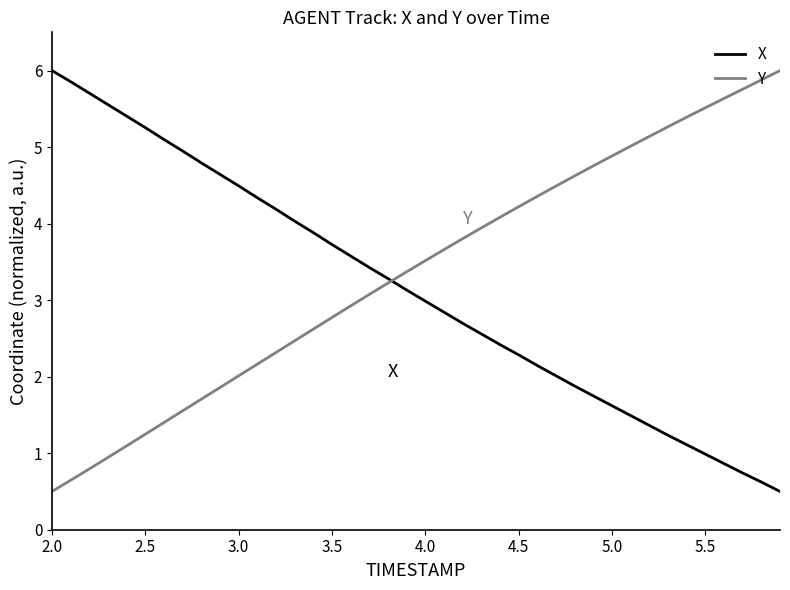

True or false: X has more than 2 interior local peaks.

False